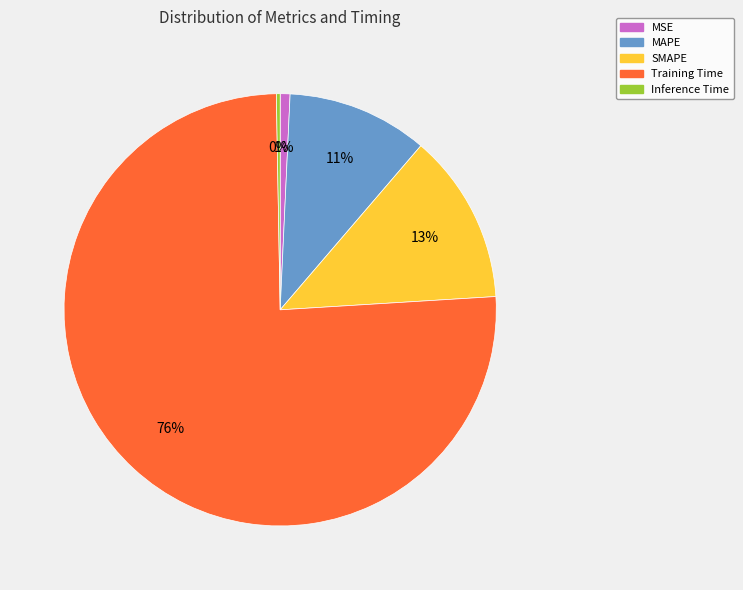

What is the majority slice?

Training Time